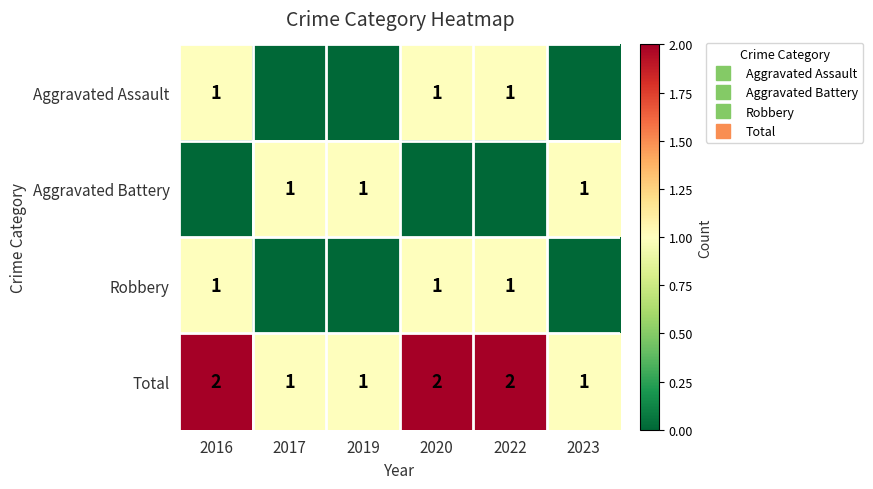

What is the spread (max minus min) of values at 2019?

1